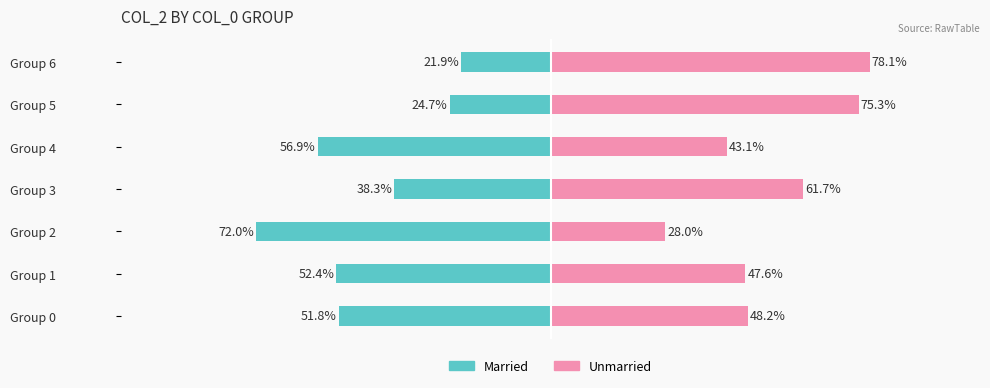

What is the sum of the Married values at Group 6 and Group 0?

-73.8